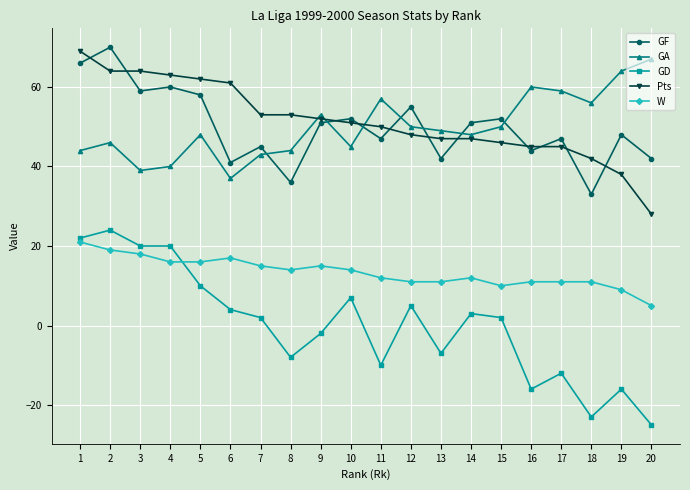

Which series has the largest total across all categories?

Pts